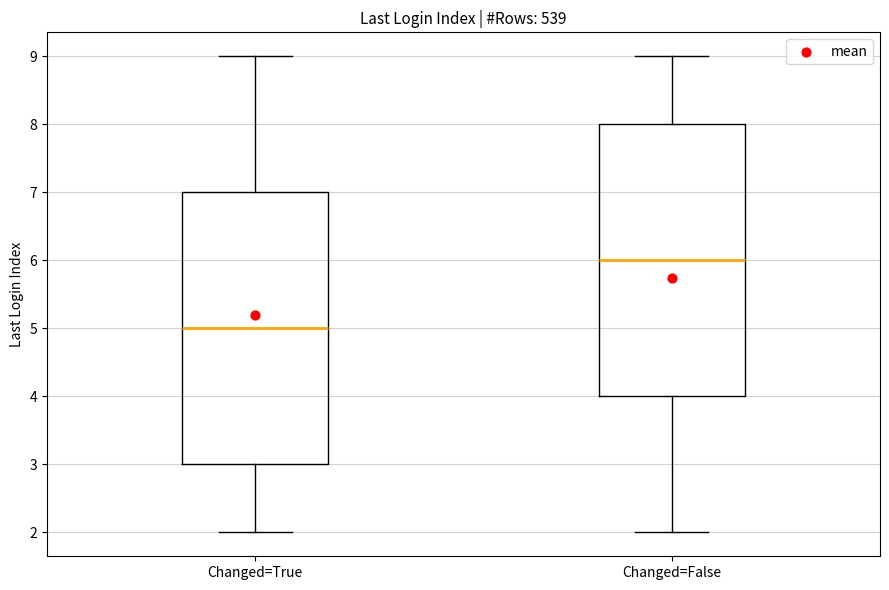

Reading left to right, read every box against the y-axis: the position of its median line, the range the box covers, and the ends of its whiskers. The values are not printed on the chart, so give them approximately, as read against the axis.

Changed=True: median 5, box 3 to 7, whiskers 2 to 9
Changed=False: median 6, box 4 to 8, whiskers 2 to 9